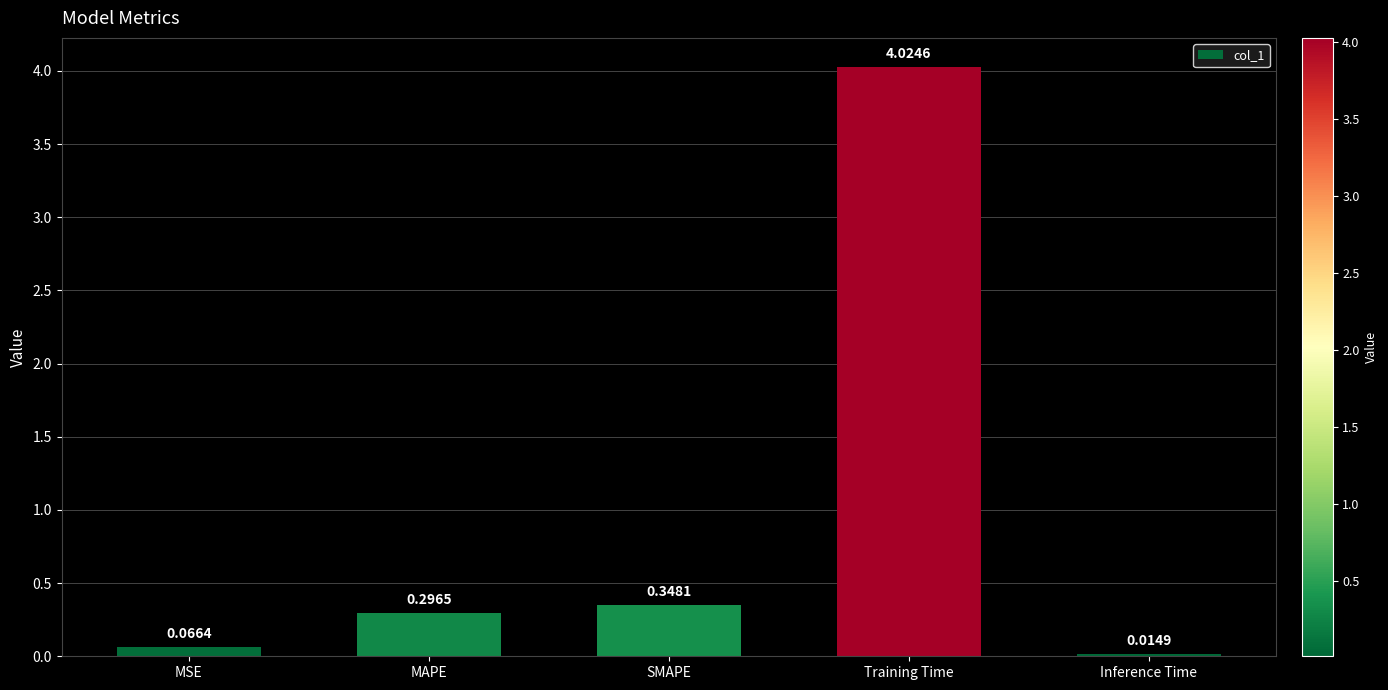

Count the number of data series in this chart.

1